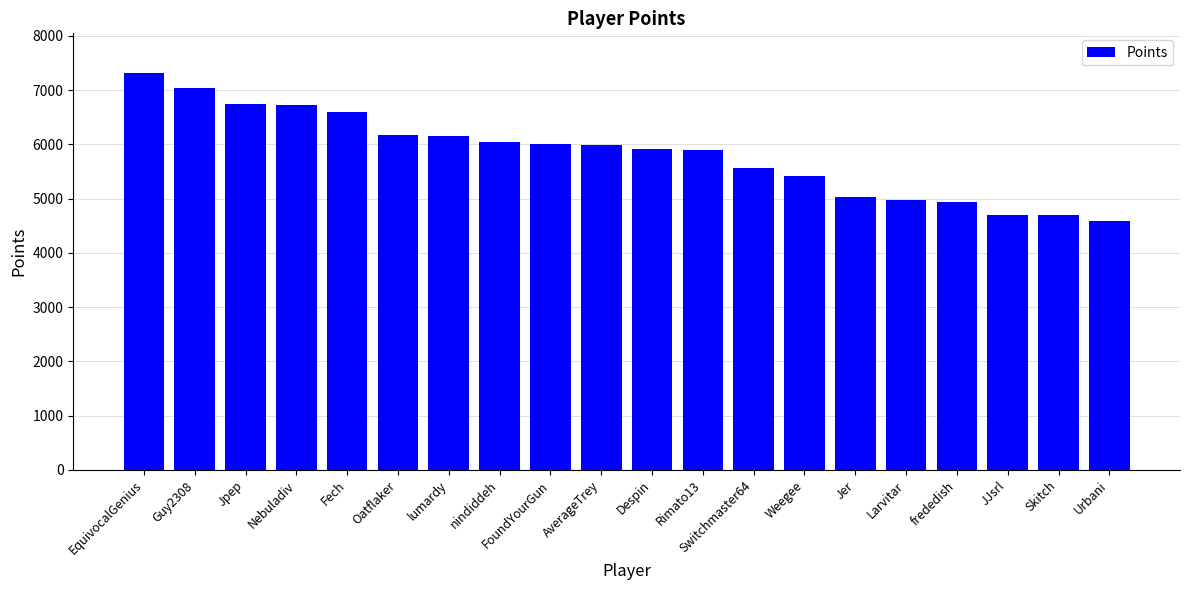

How many data points are less than 5994?

10